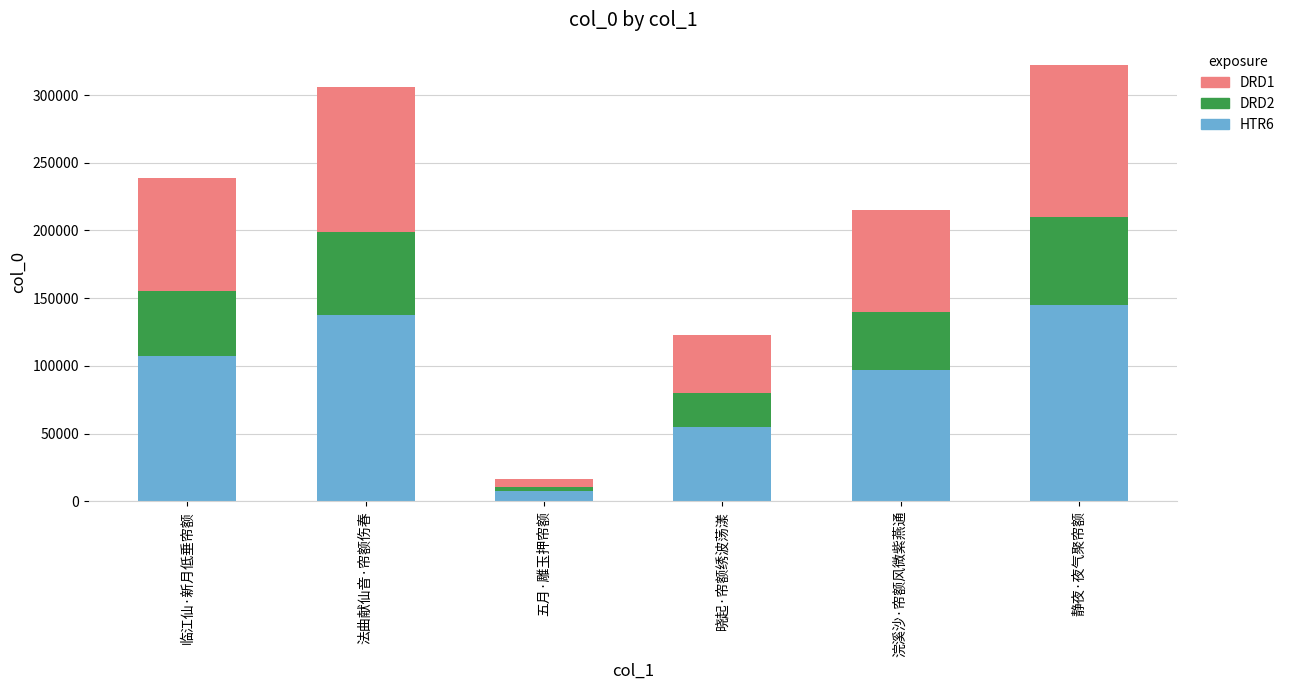

At which label does HTR6 reach its minimum?

五月·雕玉押帘额